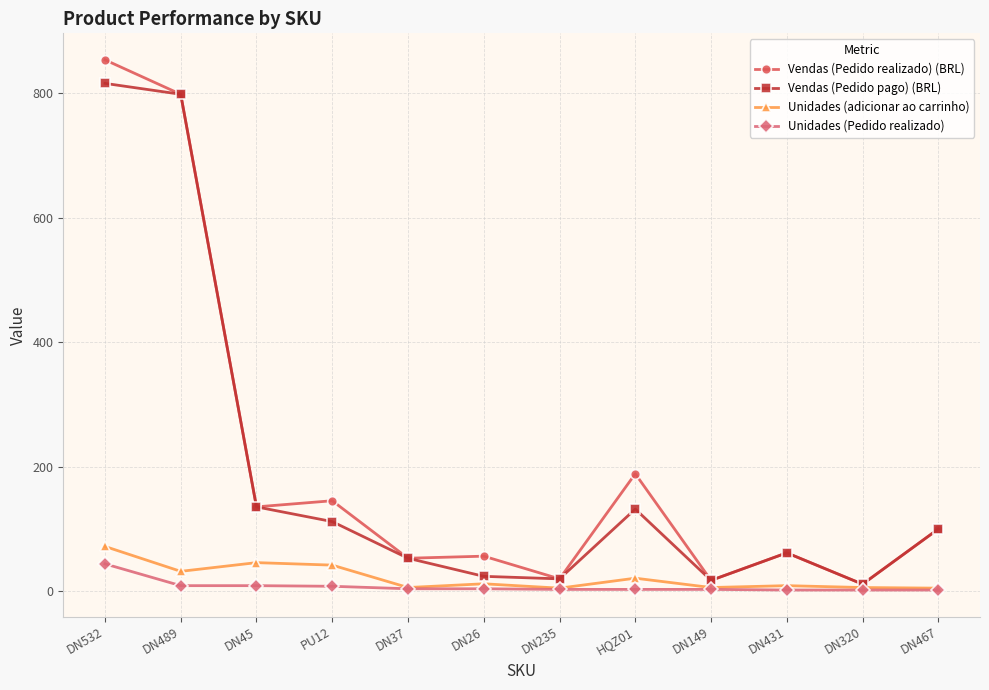

What is the label of the 7th point from the left?

DN235